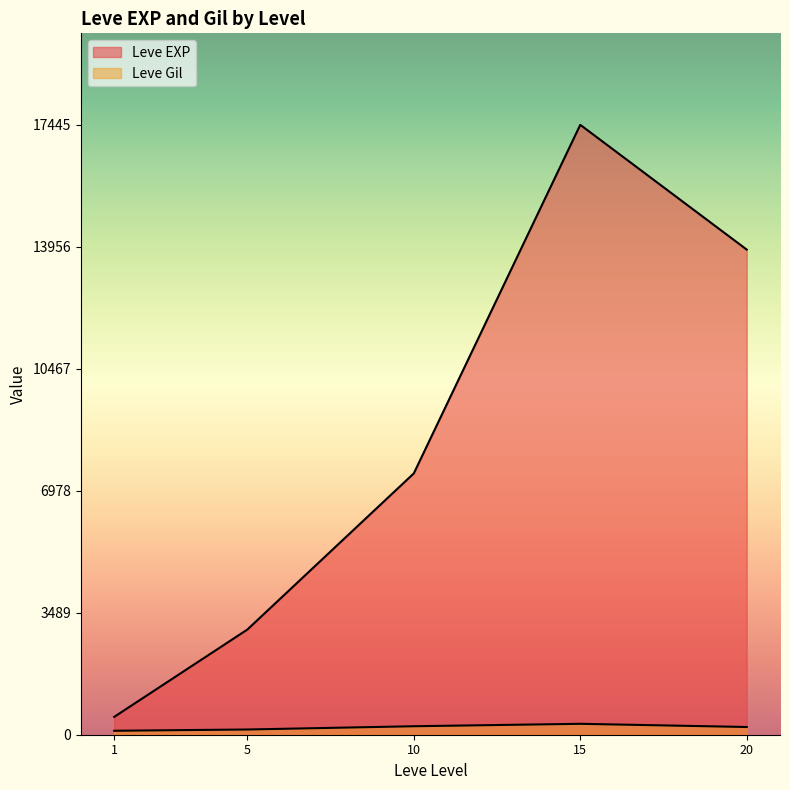

What is the average value of the Leve EXP series?

8463